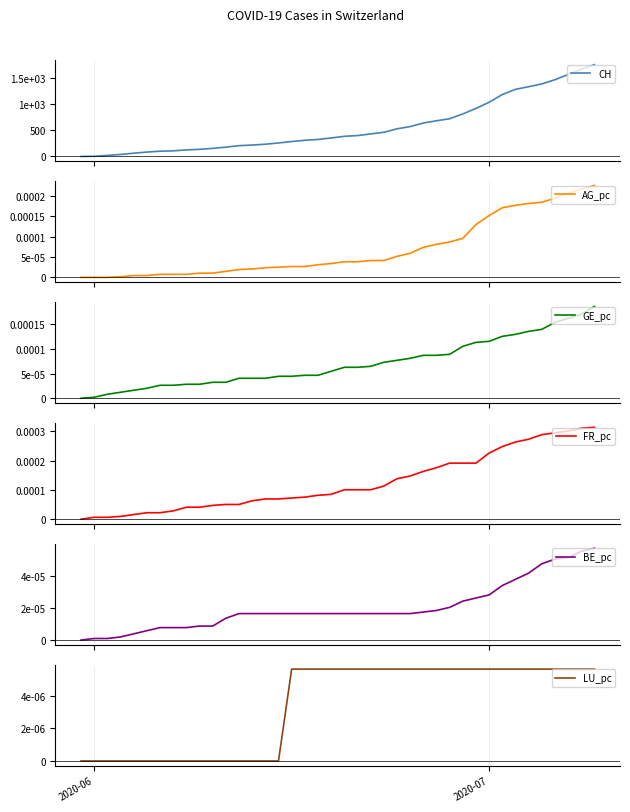

How many lines are shown in the chart?

6